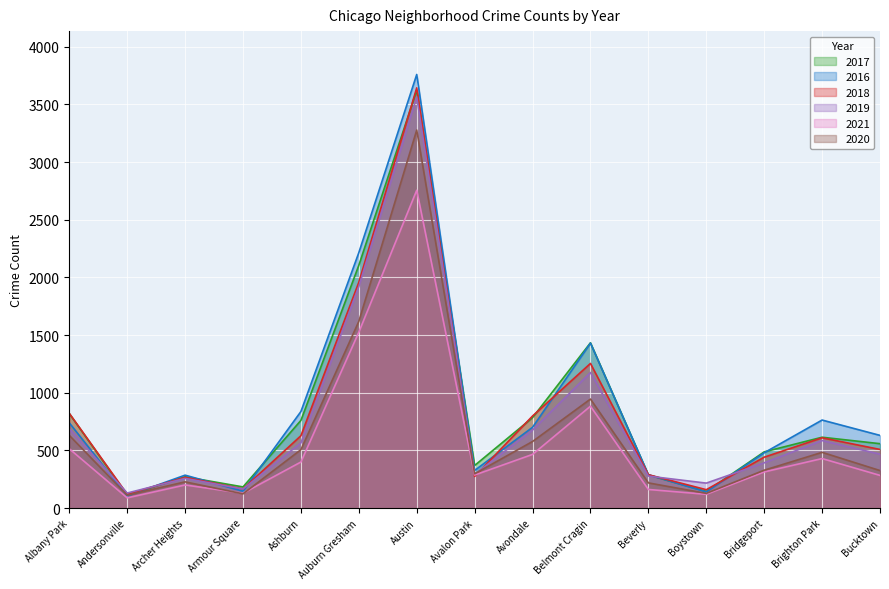

Which category has the highest value in the 2017 series?

Austin